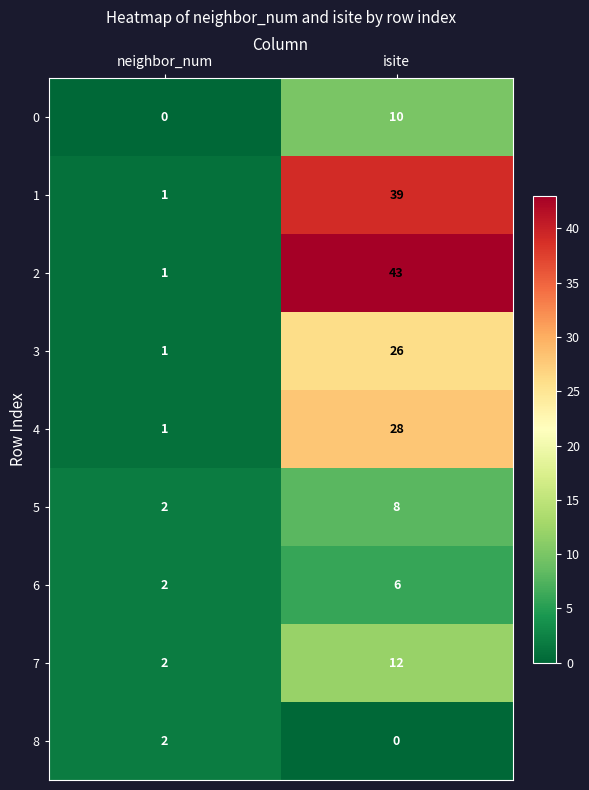

Count the number of categories in the chart.

2